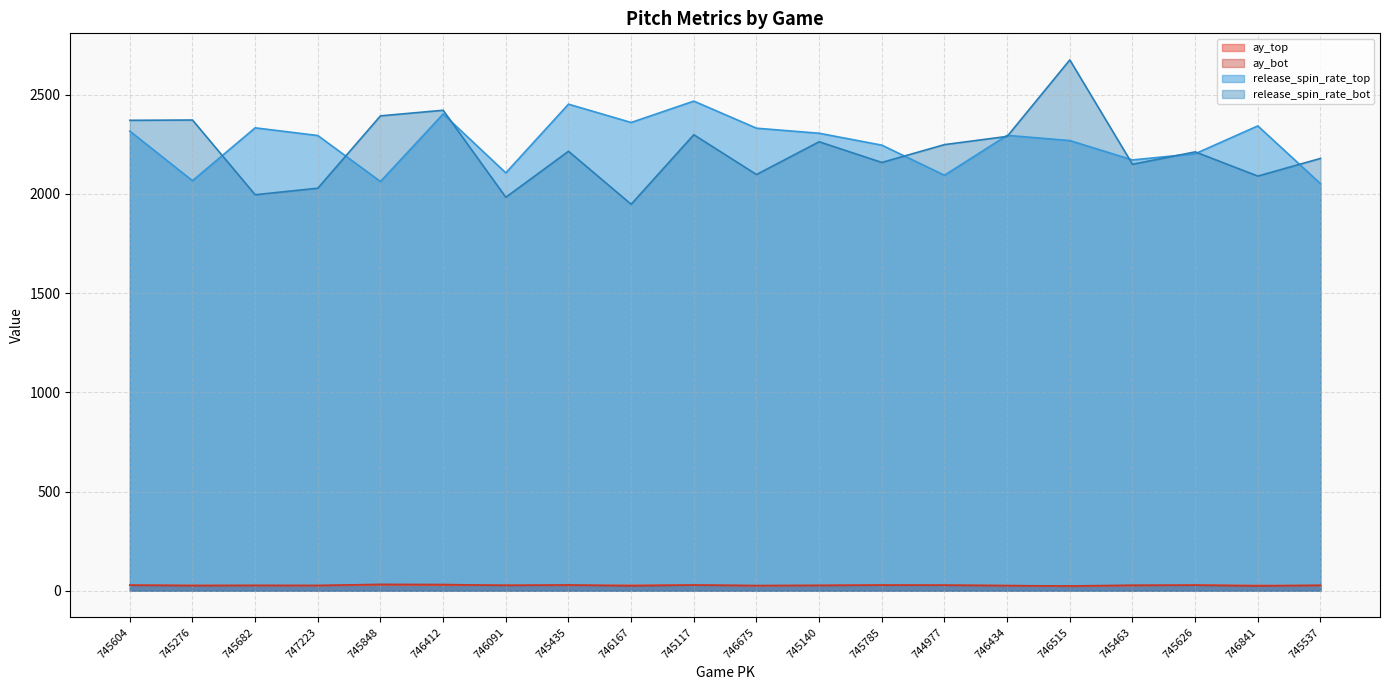

What is the spread (max minus min) of values at 746515?

2652.3